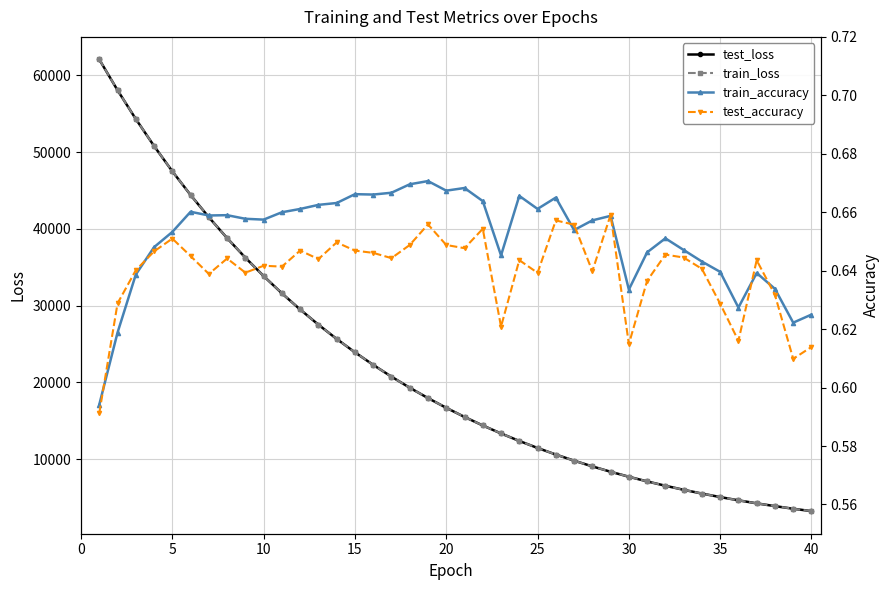

What is the minimum value for test_loss?

3251.7